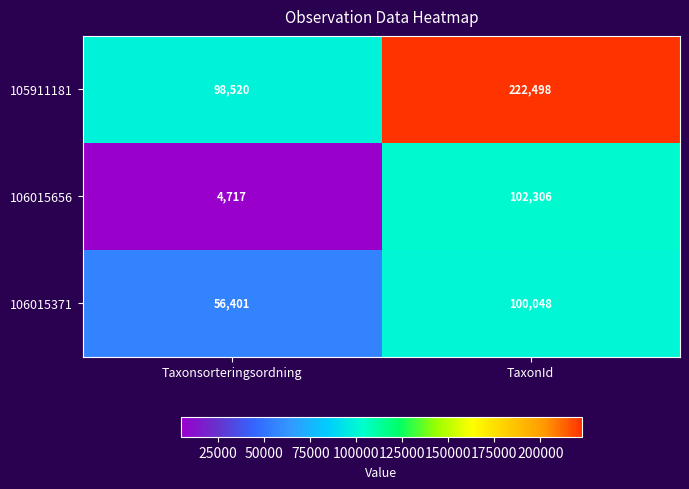

Which series changed the most between Taxonsorteringsordning and TaxonId?

105911181